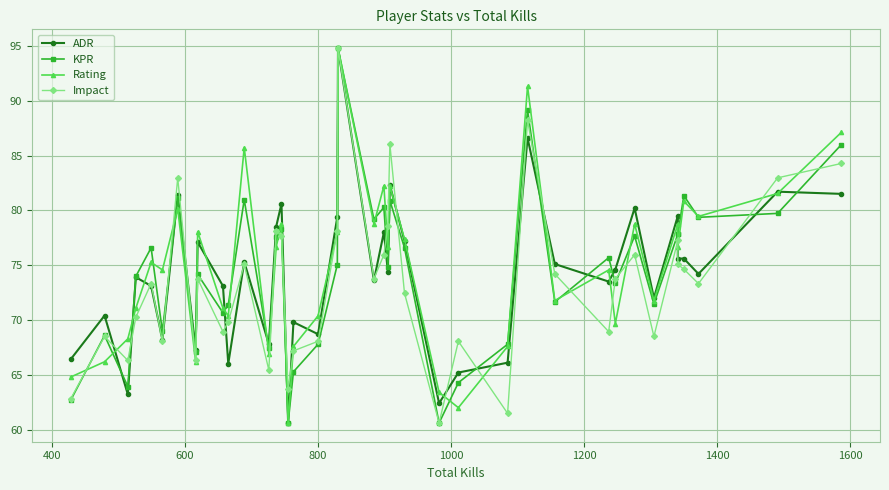

How many lines are shown in the chart?

4